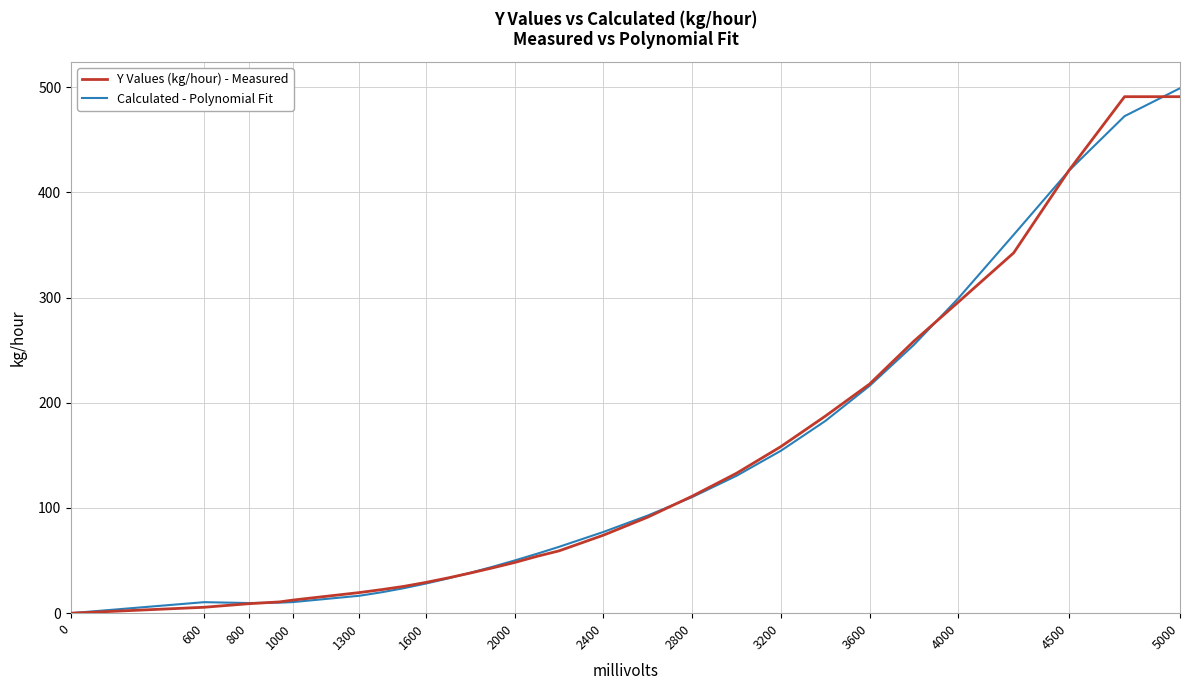

What is the highest value of the Calculated - Polynomial Fit series?

499.0